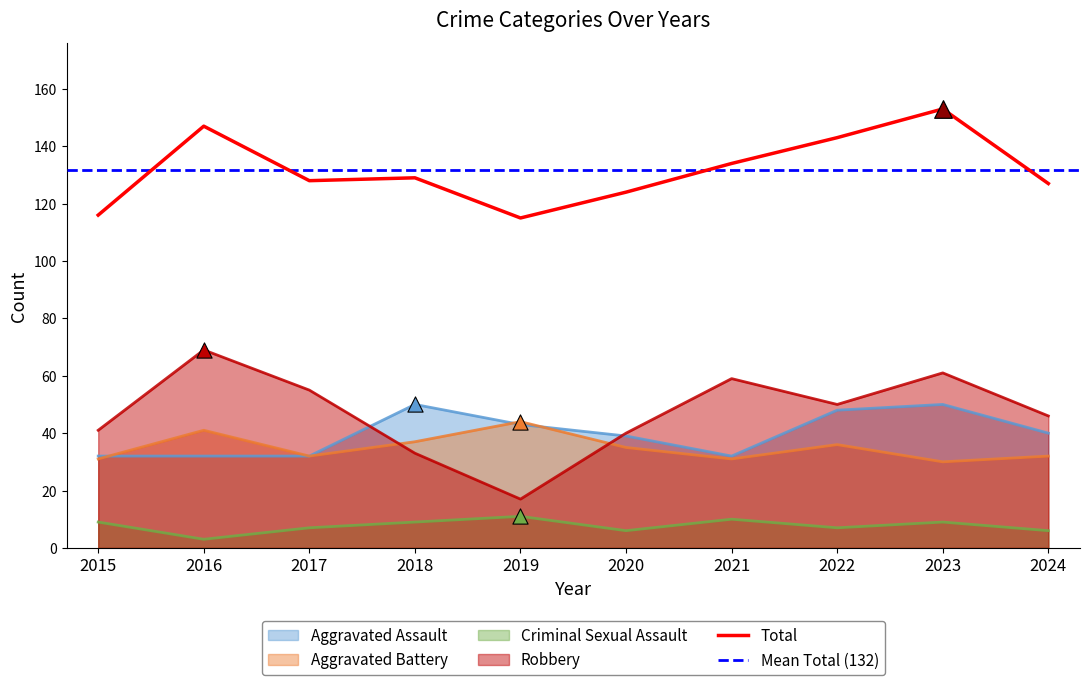

What is the total value across all series at 2024?

251